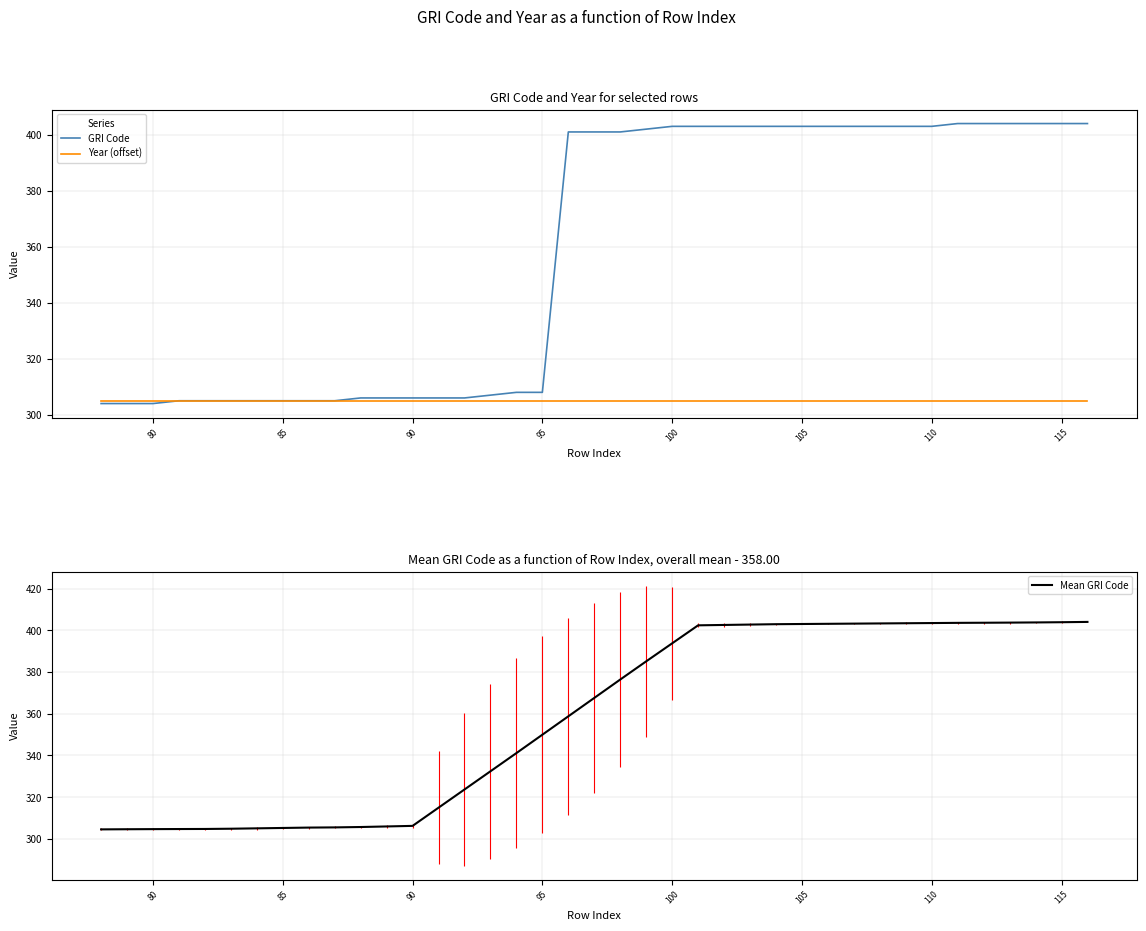

Count the number of categories in the chart.

39